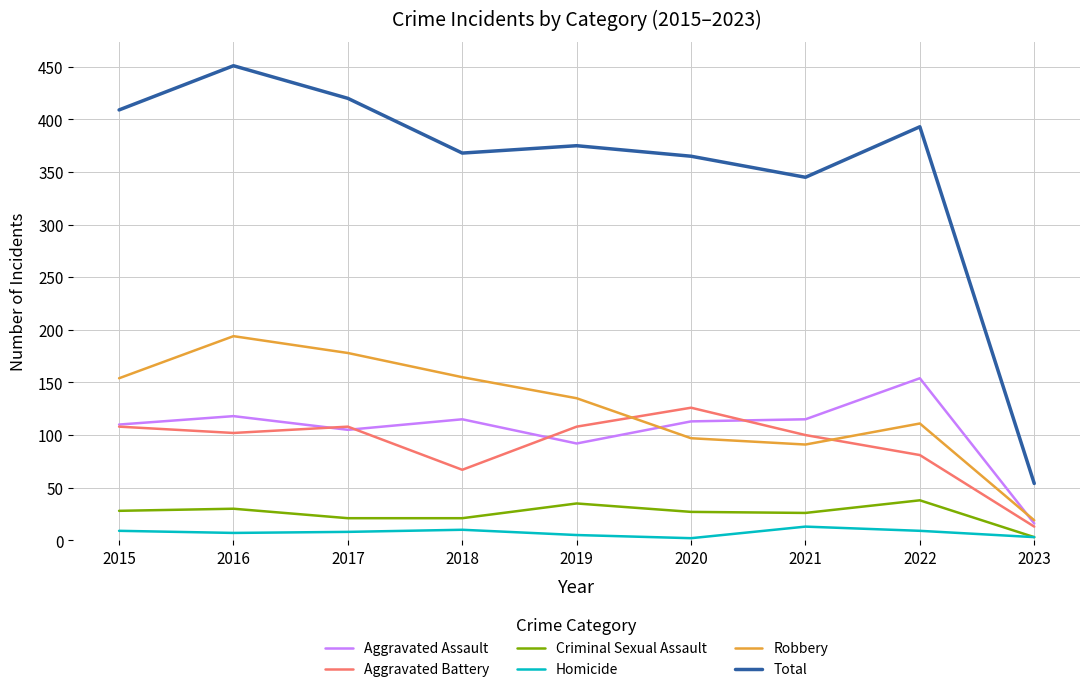

Where does the Homicide series first go above 8?

2015